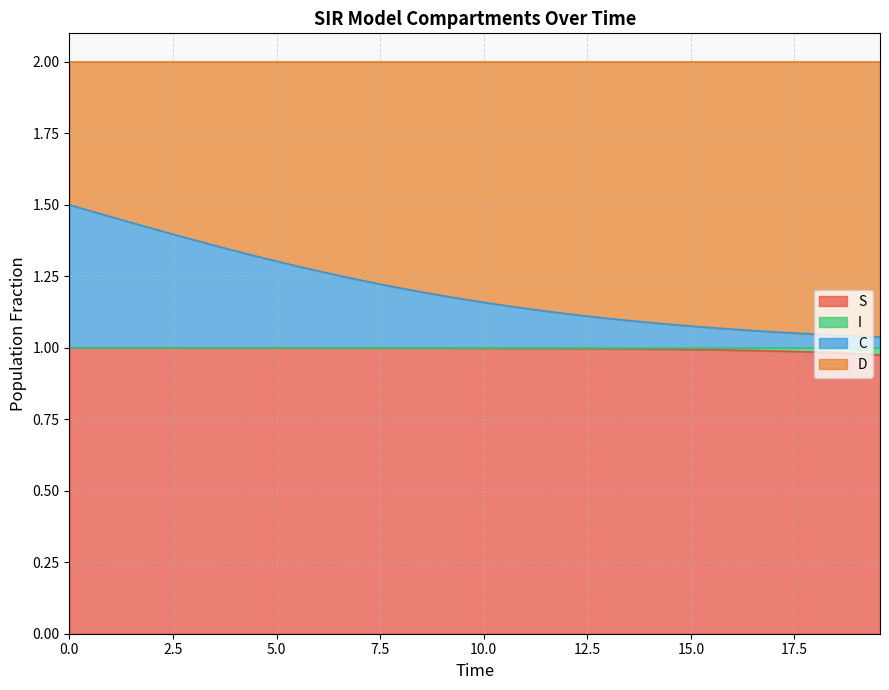

Does the chart display data point markers on the line(s)?

No